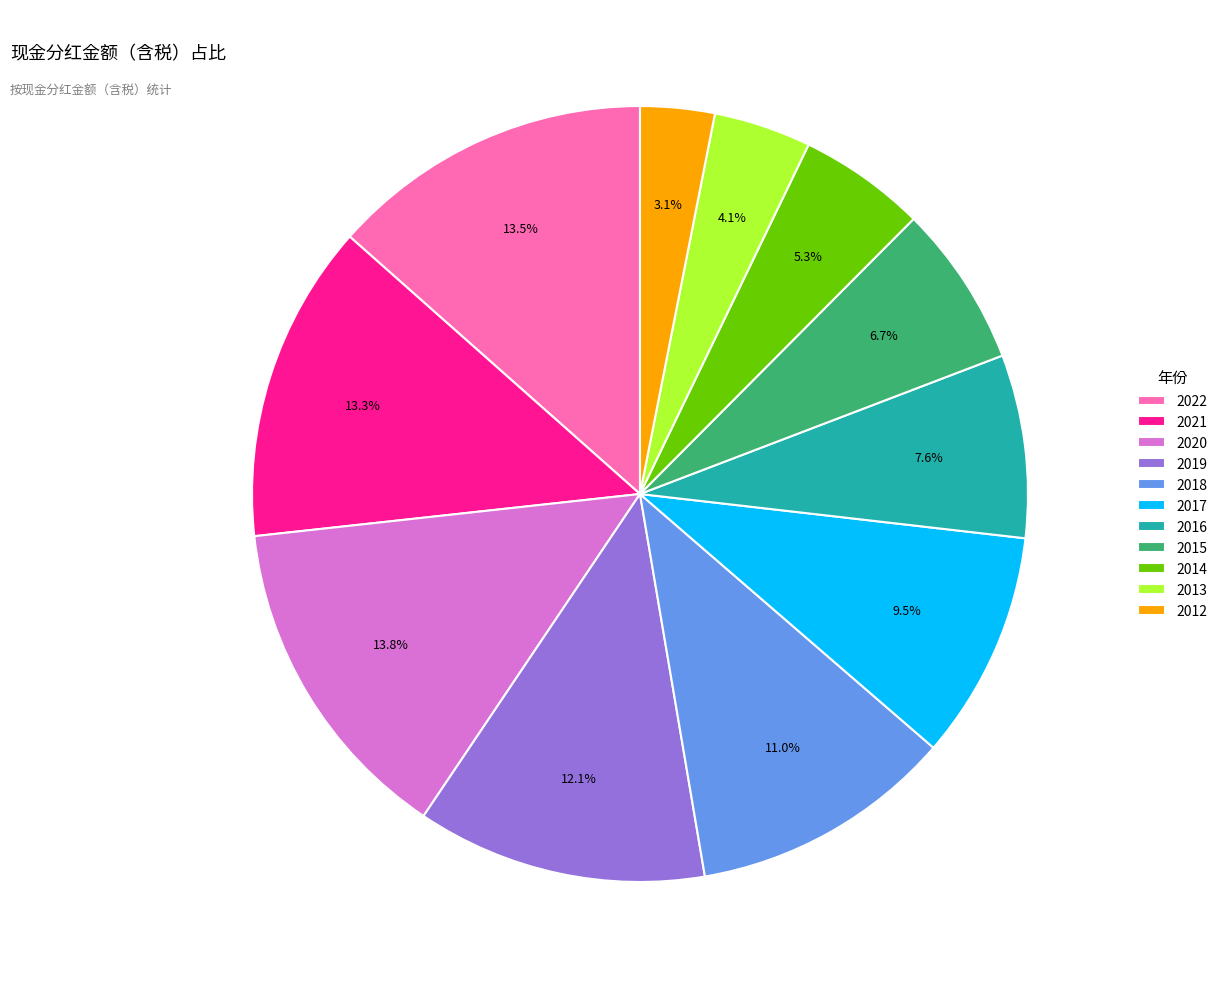

How many segments does this pie chart have?

11